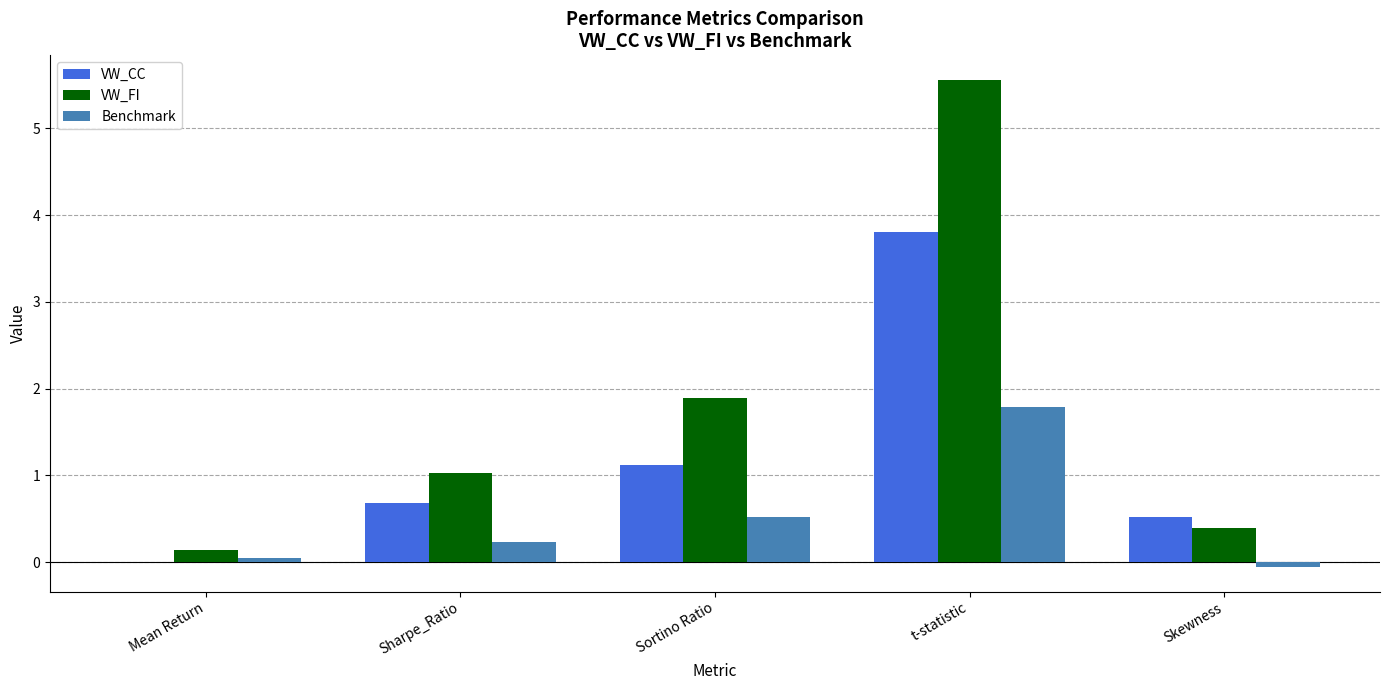

At which category does the chart reach its peak across all series?

t-statistic